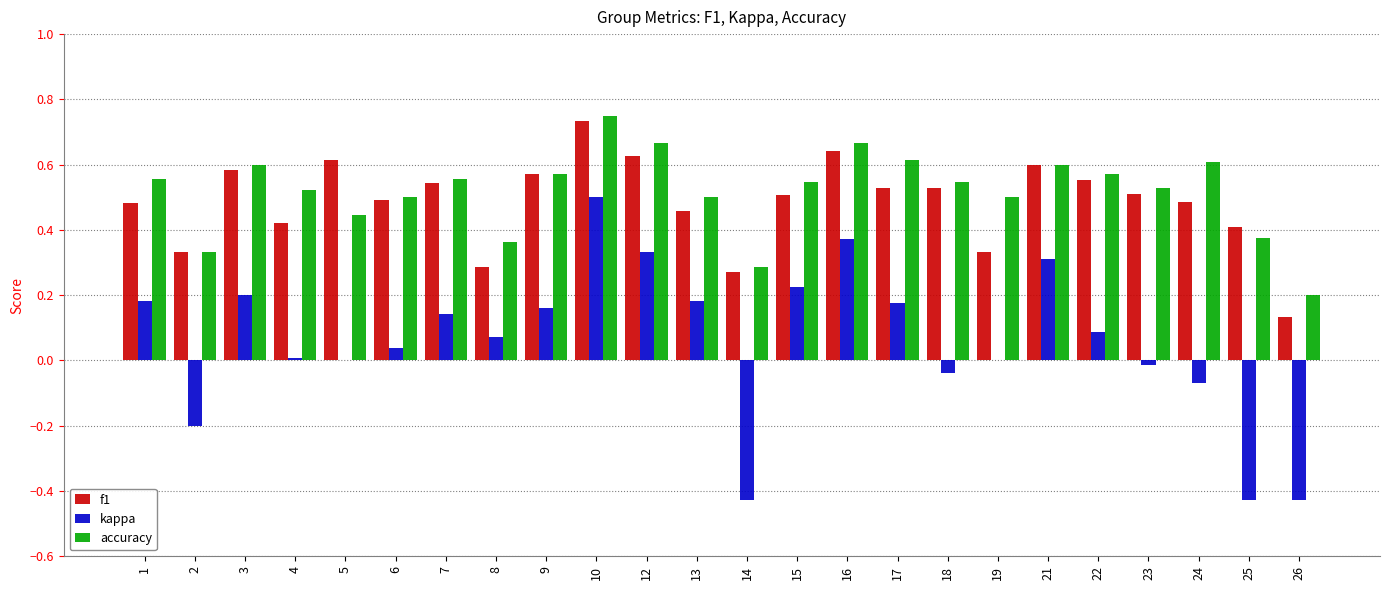

At which category does the chart reach its peak across all series?

10